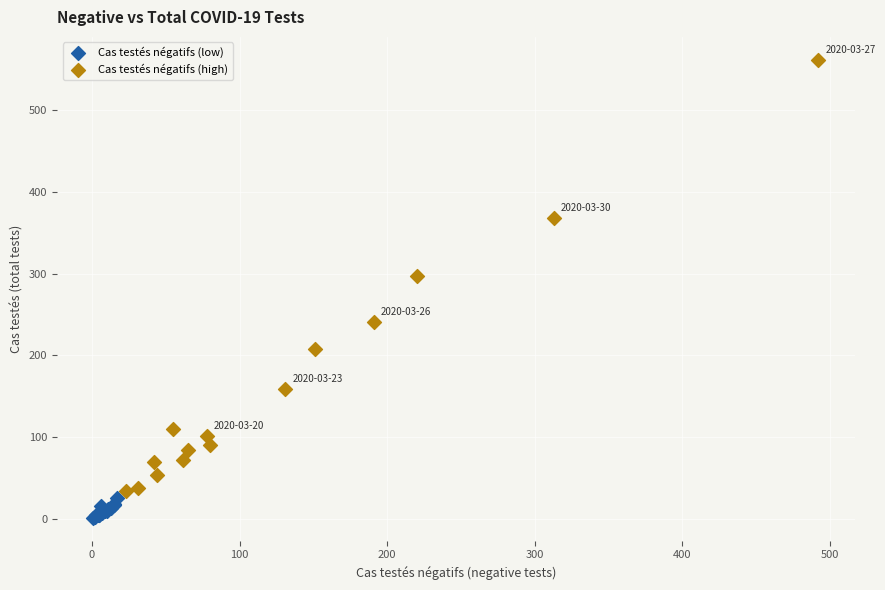

What are all the series names shown in the legend?

Cas testés négatifs (low), Cas testés négatifs (high)